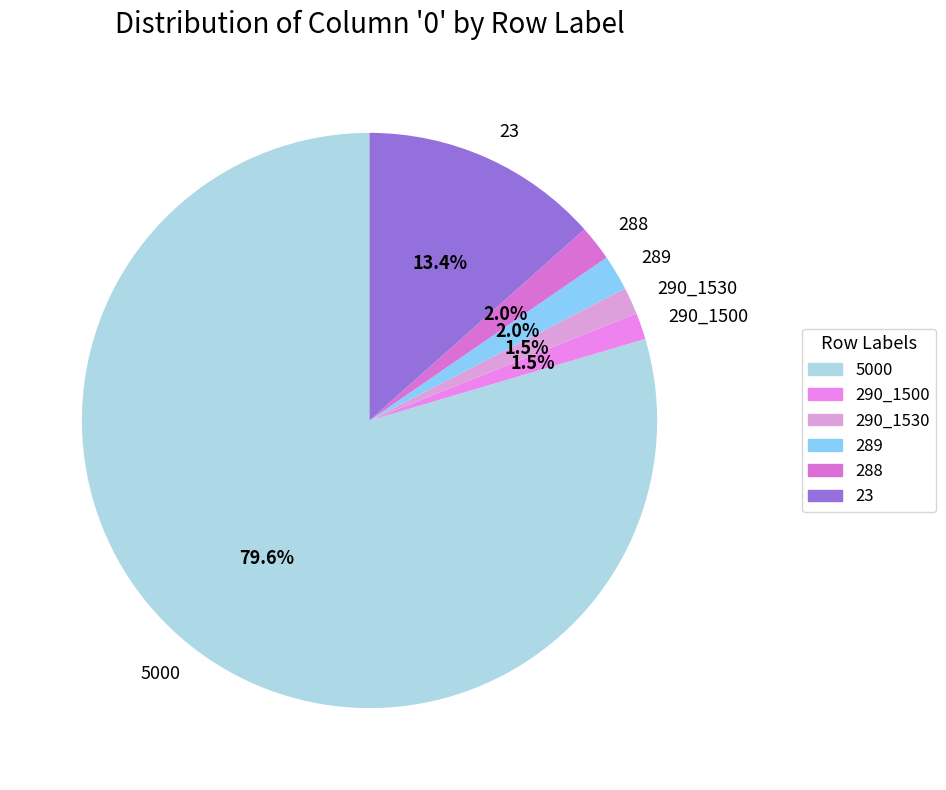

What is the majority slice?

5000